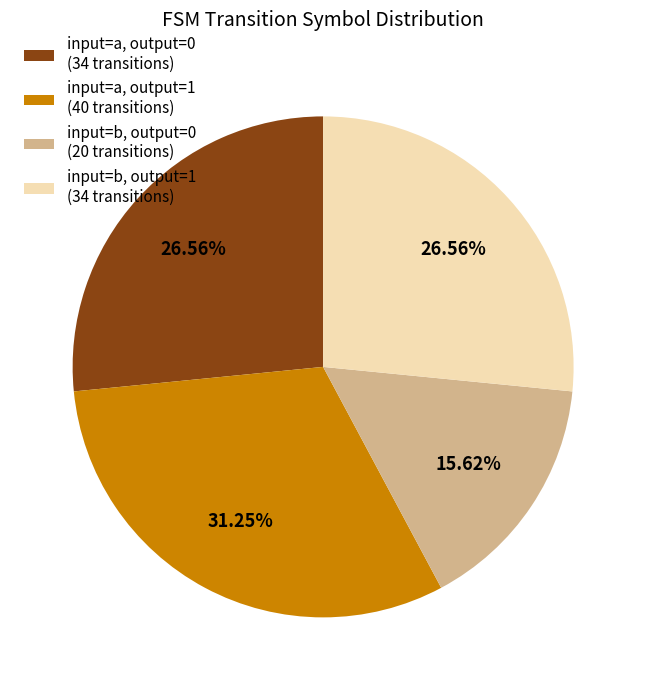

What is the ratio of the value at input=b, output=0 (20 transitions) to the value at input=b, output=1 (34 transitions)?

0.6